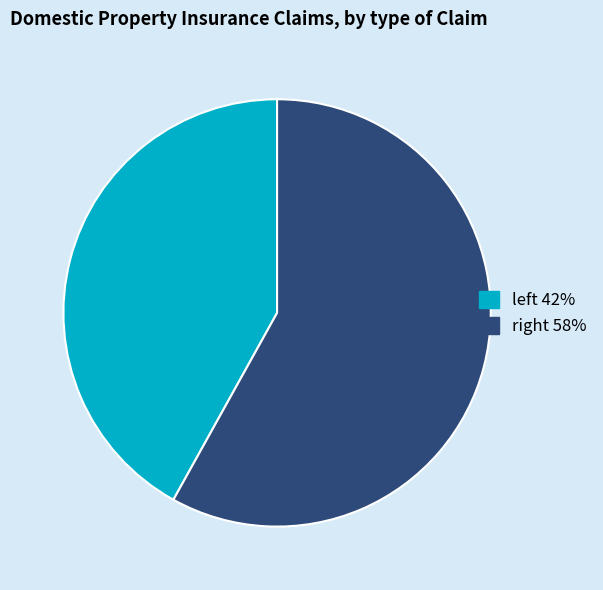

Is there any slice that represents more than half of the pie?

Yes